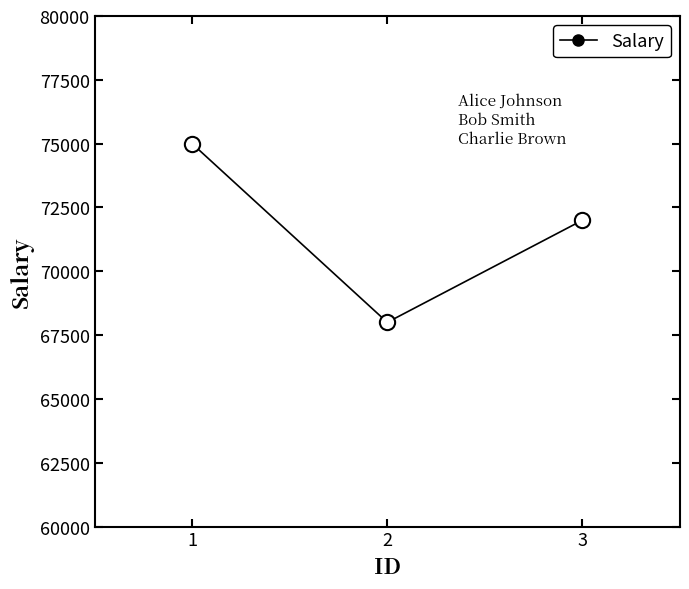

What is the value of the 3rd point from the left?

72000